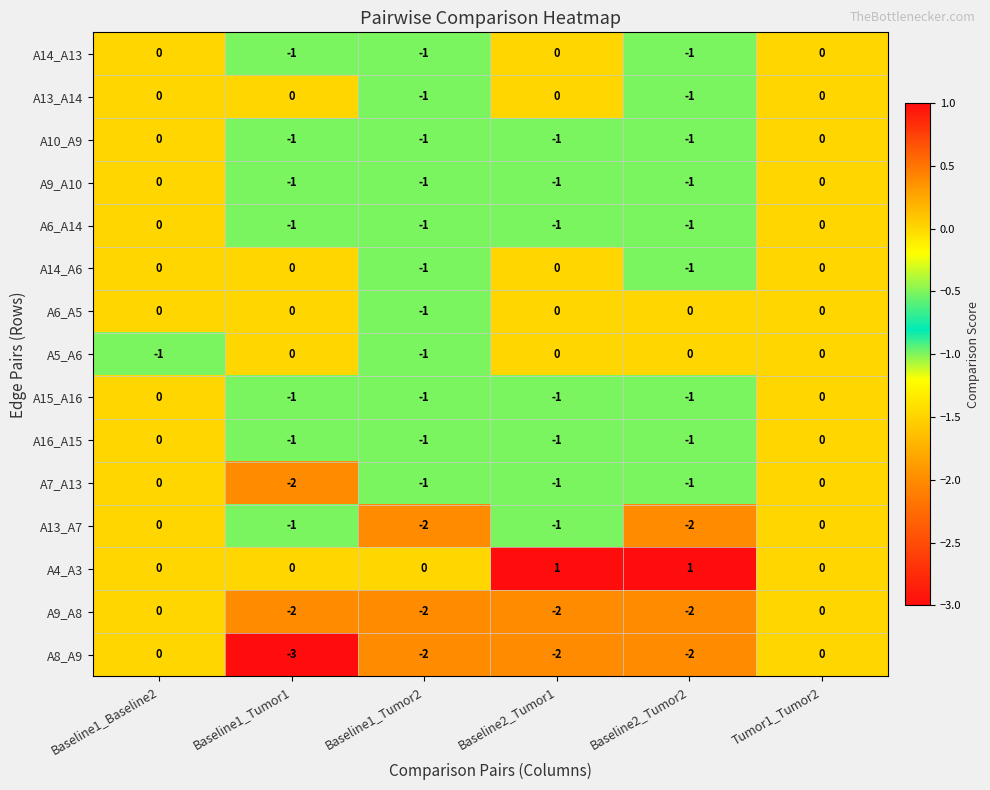

The value of A9_A8 at Baseline2_Tumor1 is -2. True or false?

True